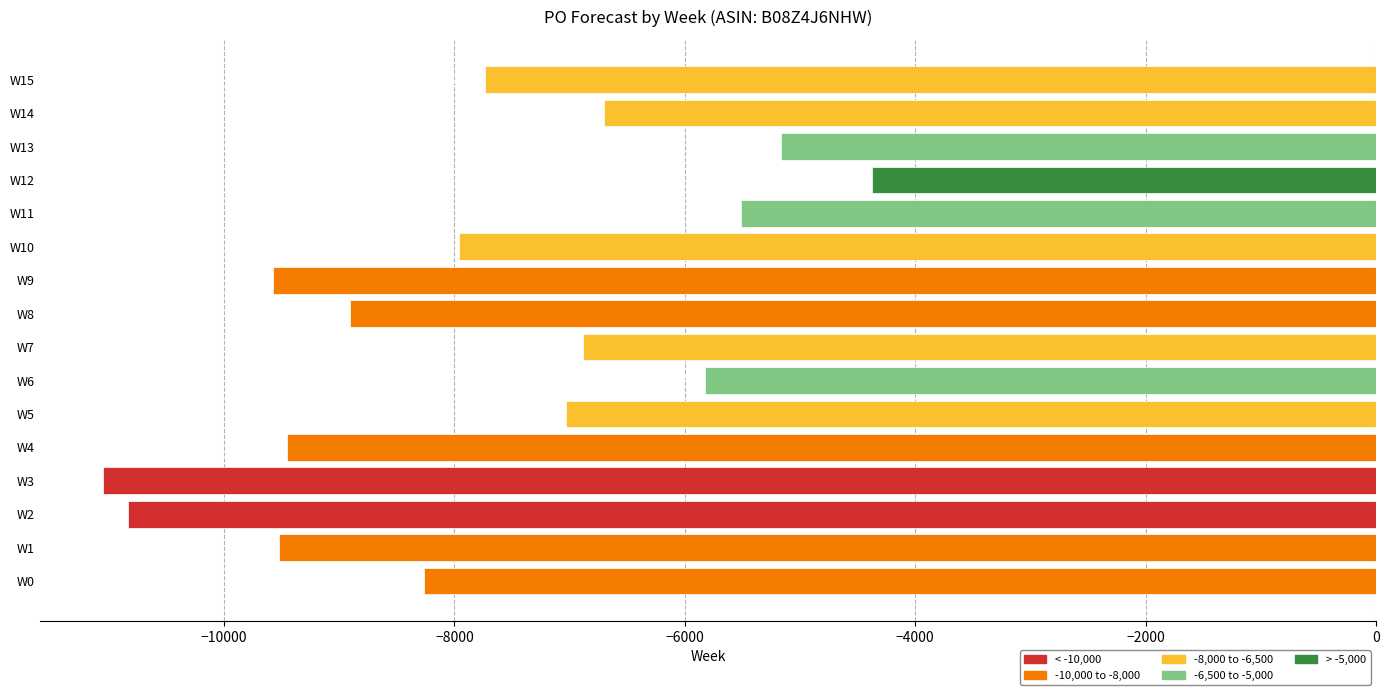

What is the smallest value displayed?

-11045.6